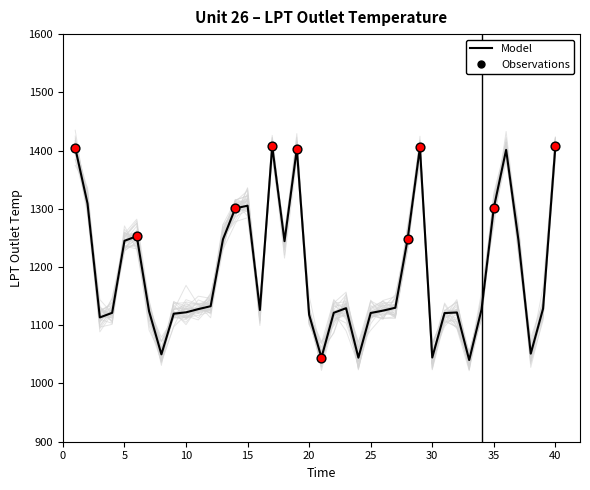

What is the ratio of the value at 2 to the value at 19?

0.9